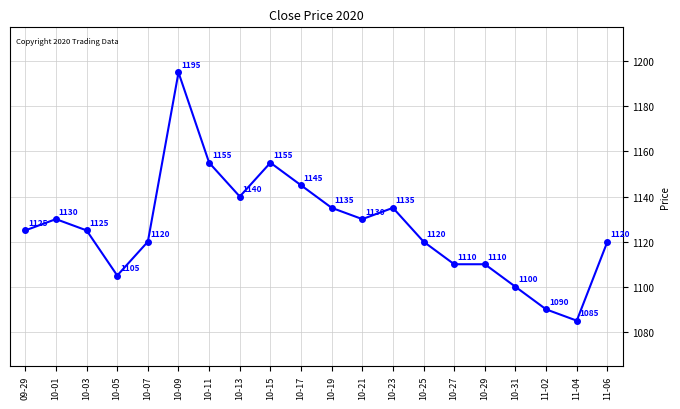

True or false: the data shows 1788 at 10-23.

False